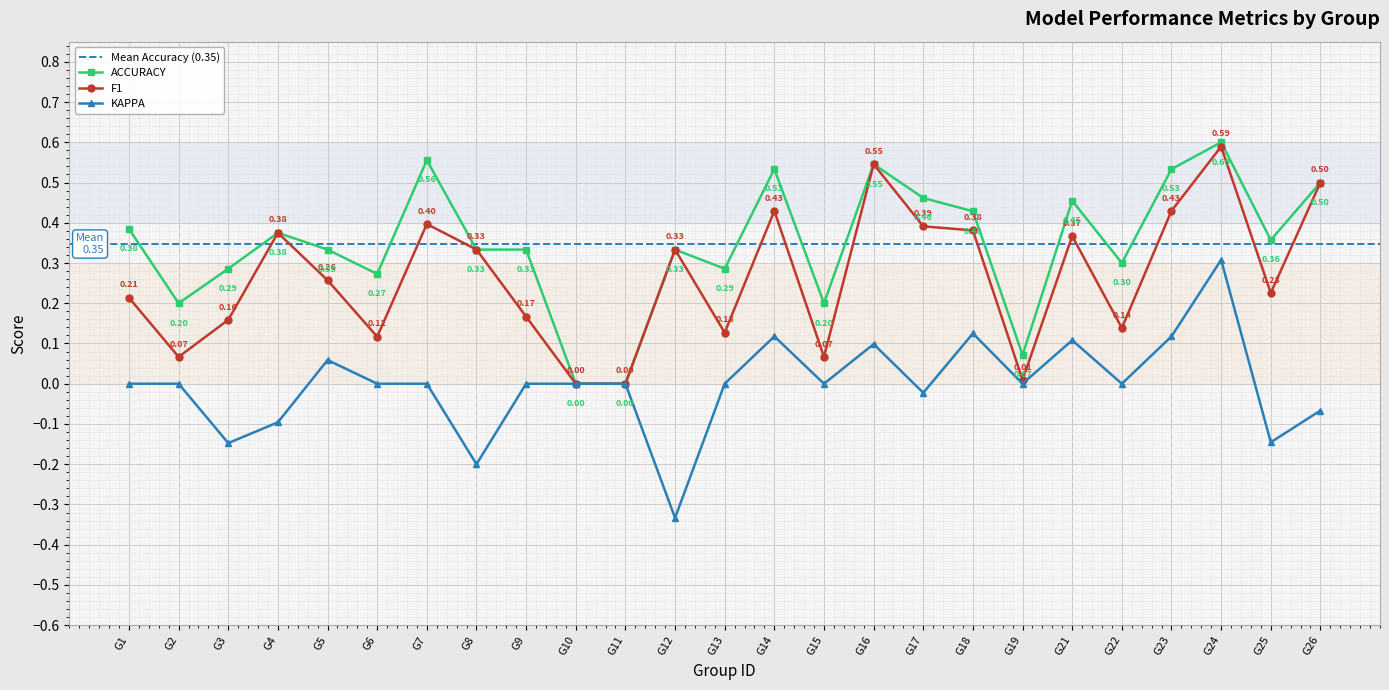

At how many categories does at least one series exceed 0?

23